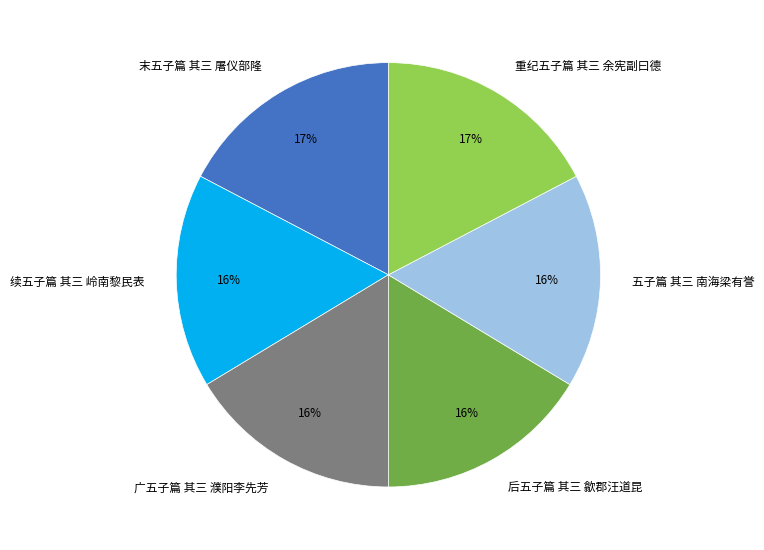

To the nearest percent, what percentage of the pie is 末五子篇 其三 屠仪部隆?

17%